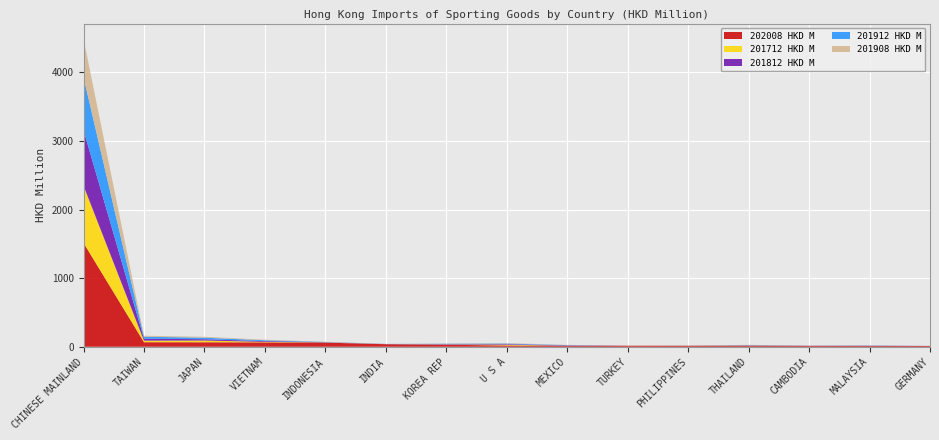

Reading right to left, list all the values displayed in this chart.

202008 HKD M: GERMANY=10.6	MALAYSIA=11.8	CAMBODIA=12.3	THAILAND=13.2	PHILIPPINES=14.1	TURKEY=14.6	MEXICO=14.6	U S A=18.7	KOREA REP=28.2	INDIA=36.8	INDONESIA=60.5	VIETNAM=64.0	JAPAN=65.4	TAIWAN=65.9	CHINESE MAINLAND=1514.2
201912 HKD M: GERMANY=0.5	MALAYSIA=3.8	CAMBODIA=1.9	THAILAND=3.3	PHILIPPINES=0.8	TURKEY=0.1	MEXICO=5.1	U S A=8.5	KOREA REP=4.7	INDIA=1.7	INDONESIA=3.7	VIETNAM=12.8	JAPAN=22.8	TAIWAN=28.8	CHINESE MAINLAND=772.6
201908 HKD M: GERMANY=0.4	MALAYSIA=1.8	CAMBODIA=1.0	THAILAND=2.3	PHILIPPINES=0.5	TURKEY=0.1	MEXICO=3.4	U S A=6.1	KOREA REP=3.6	INDIA=1.2	INDONESIA=2.6	VIETNAM=8.3	JAPAN=13.1	TAIWAN=14.8	CHINESE MAINLAND=558.7
201812 HKD M: GERMANY=0.7	MALAYSIA=1.9	CAMBODIA=1.3	THAILAND=4.7	PHILIPPINES=0.6	TURKEY=0.1	MEXICO=3.9	U S A=8.4	KOREA REP=6.5	INDIA=1.4	INDONESIA=2.9	VIETNAM=10.5	JAPAN=18.9	TAIWAN=28.2	CHINESE MAINLAND=809.2
201712 HKD M: GERMANY=0.6	MALAYSIA=0.5	CAMBODIA=0.7	THAILAND=4.2	PHILIPPINES=0.6	TURKEY=0.1	MEXICO=0.2	U S A=10.8	KOREA REP=4.1	INDIA=0.6	INDONESIA=2.4	VIETNAM=7.0	JAPAN=25.1	TAIWAN=23.0	CHINESE MAINLAND=834.6